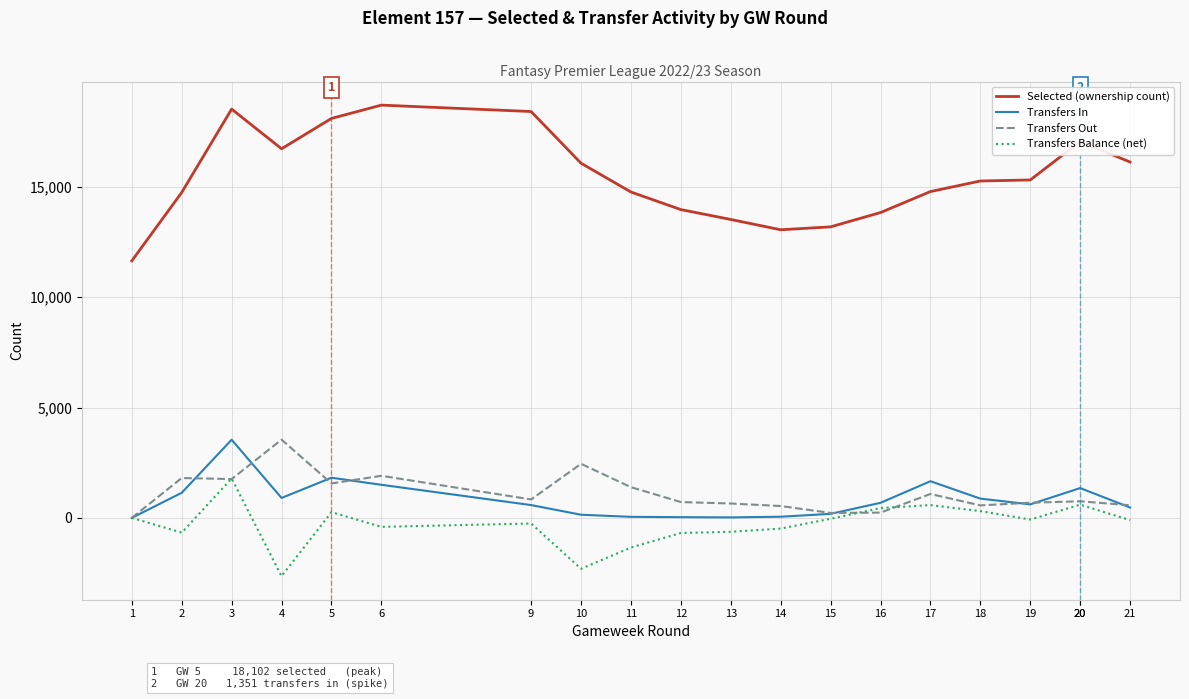

Is the value of Transfers In at 19 greater than the value of Transfers Out at 19?

No